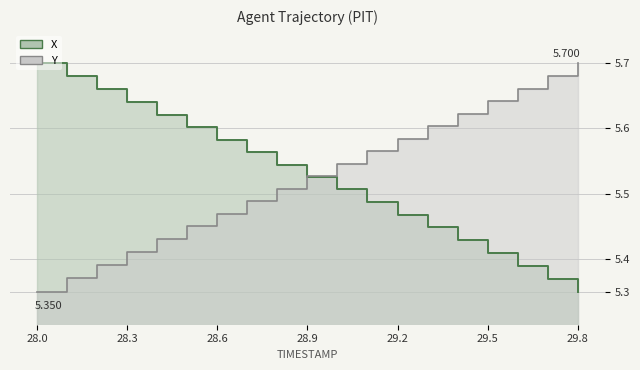

What is the highest value of the X series?

5.7